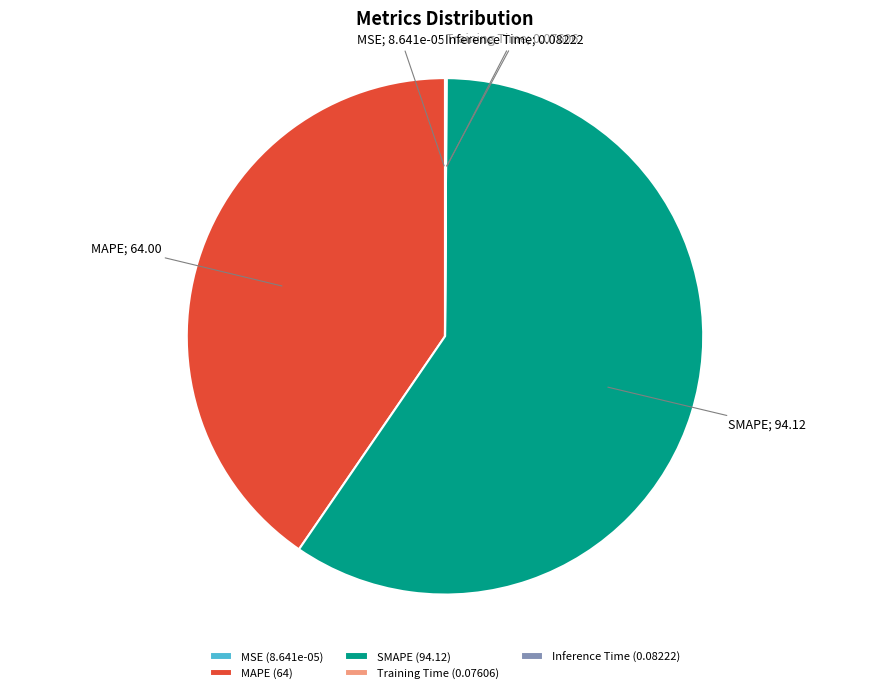

Approximately how many times larger is the value at MAPE (64) compared to SMAPE (94.12)?

0.7